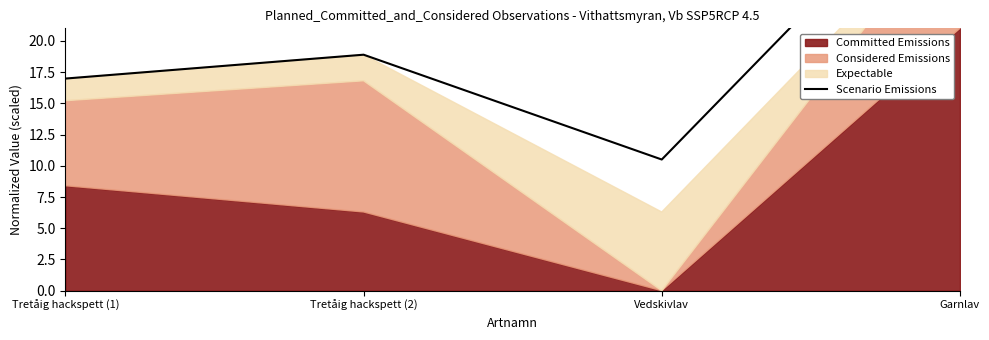

At which label does the data first exceed 18?

Tretåig hackspett (2)